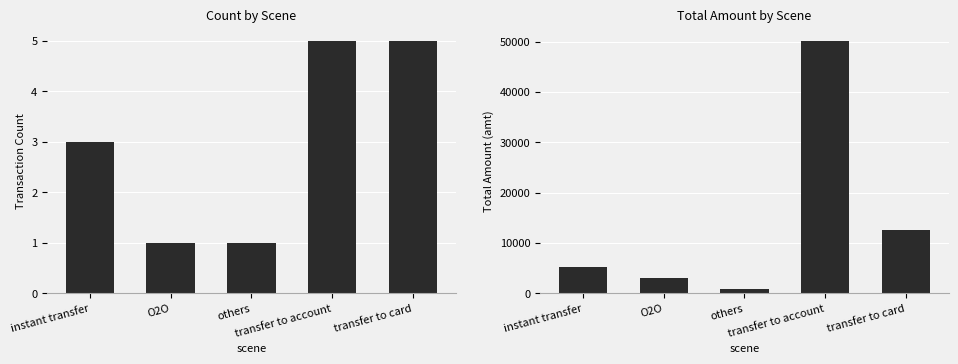

What is the label of the 4th bar from the right?

O2O